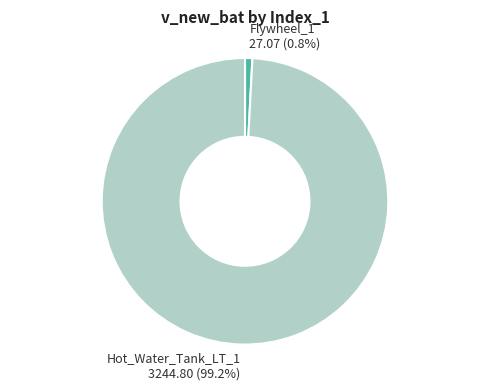

What is the majority slice?

Hot_Water_Tank_LT_1